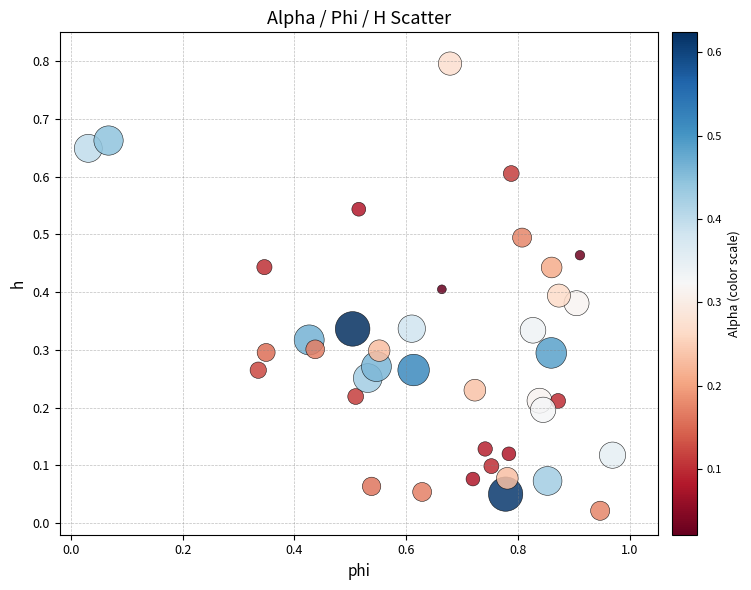

What is the range of X values (max minus min)?

0.9